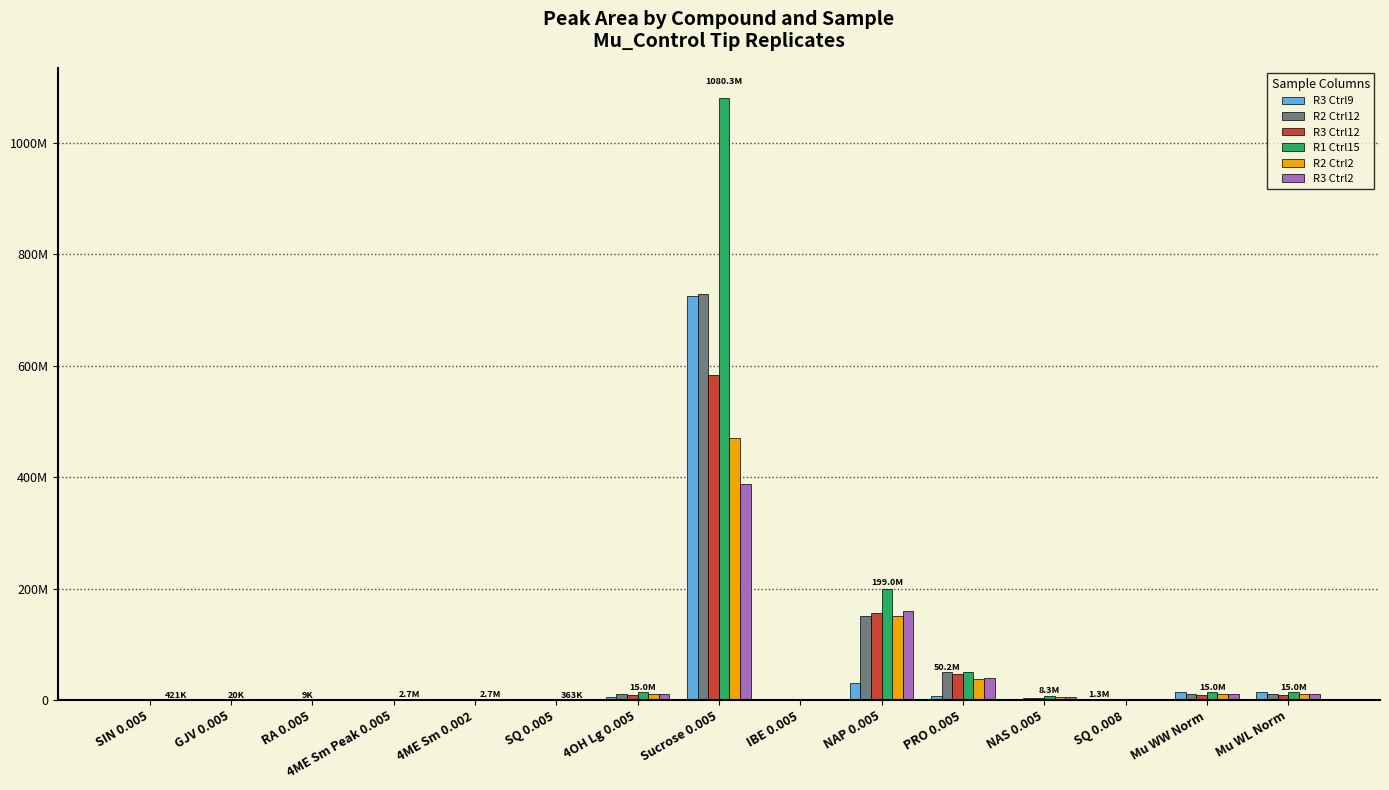

What is the label of the 1st bar from the left?

SIN 0.005